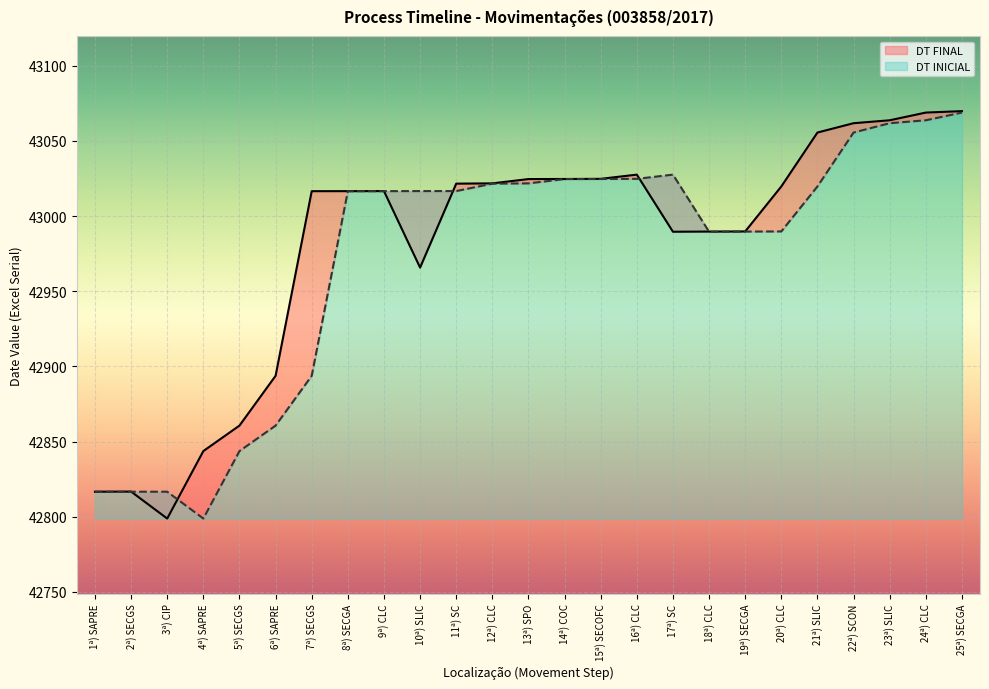

Which category has the lowest value in the DT INICIAL series?

4ª) SAPRE